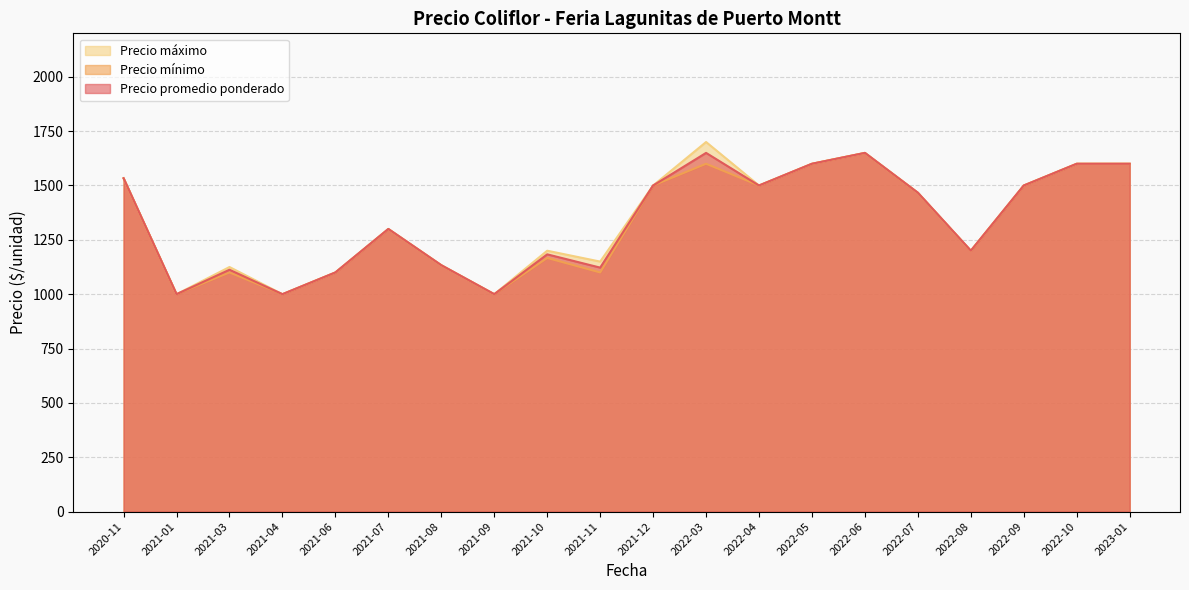

True or false: Precio máximo and Precio mínimo cross at least once.

False